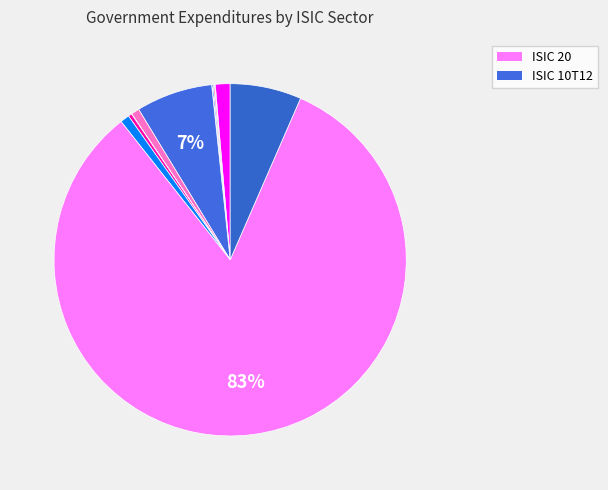

How many slices are in this pie chart?

12